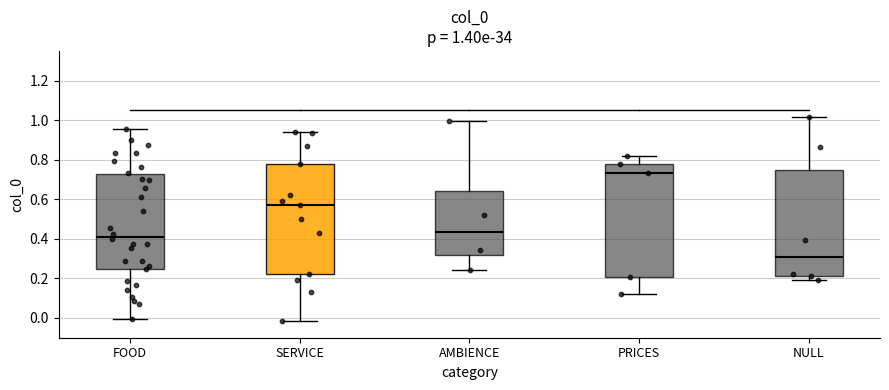

Which box has the lowest median line?

NULL